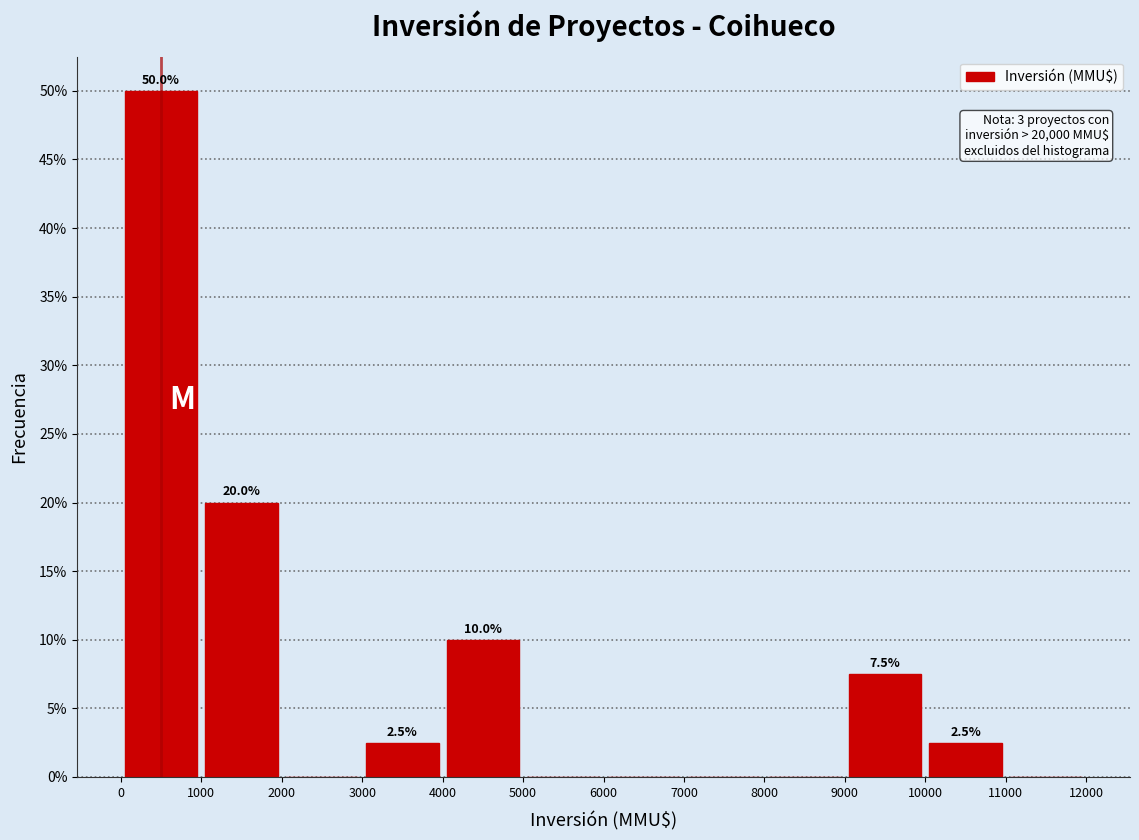

Over which range of the x-axis is the bar tallest?

0 to 1000